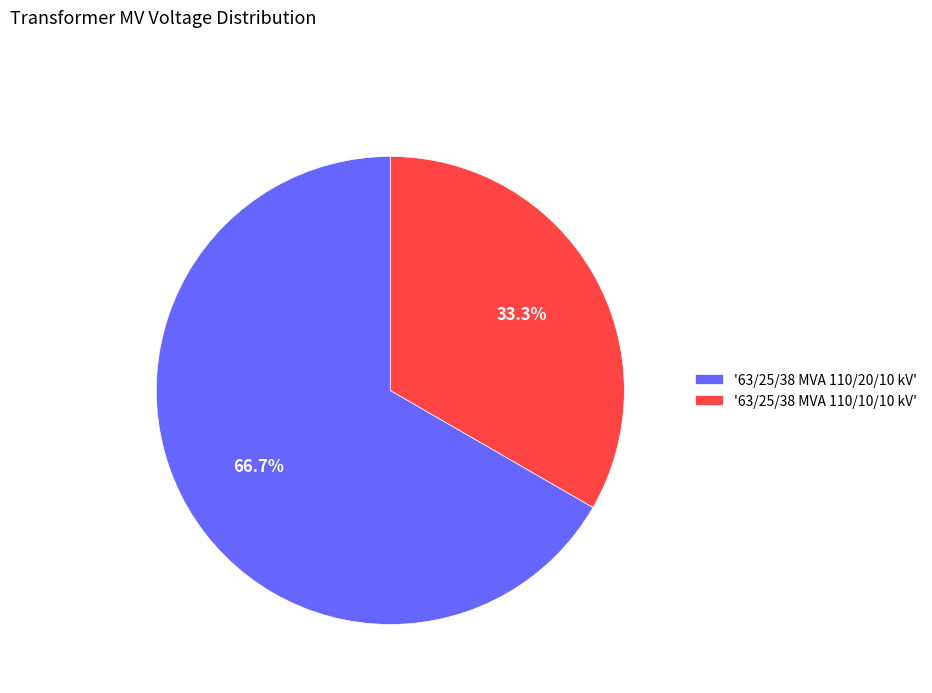

To the nearest percent, what is the average slice percentage?

50%